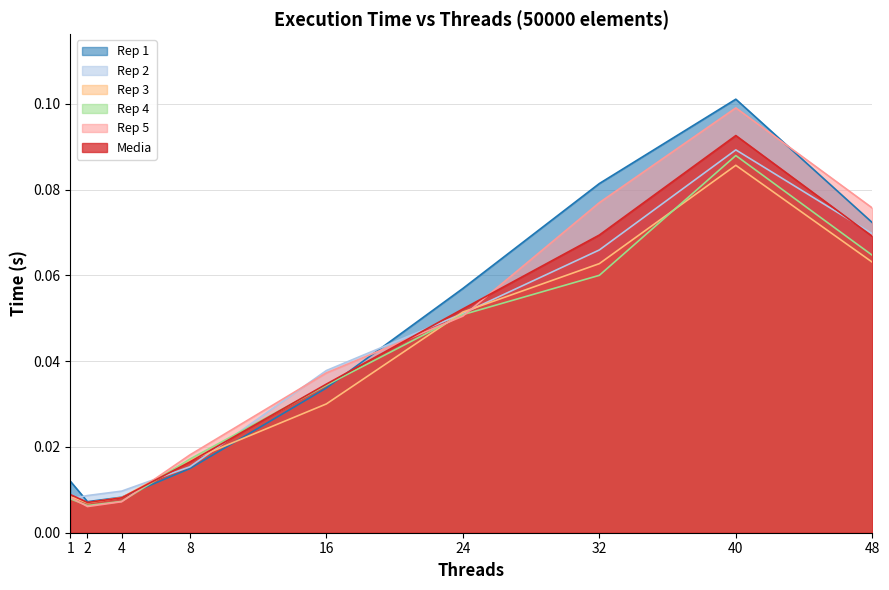

Between 1 and 2, which series saw the biggest shift?

Rep 1